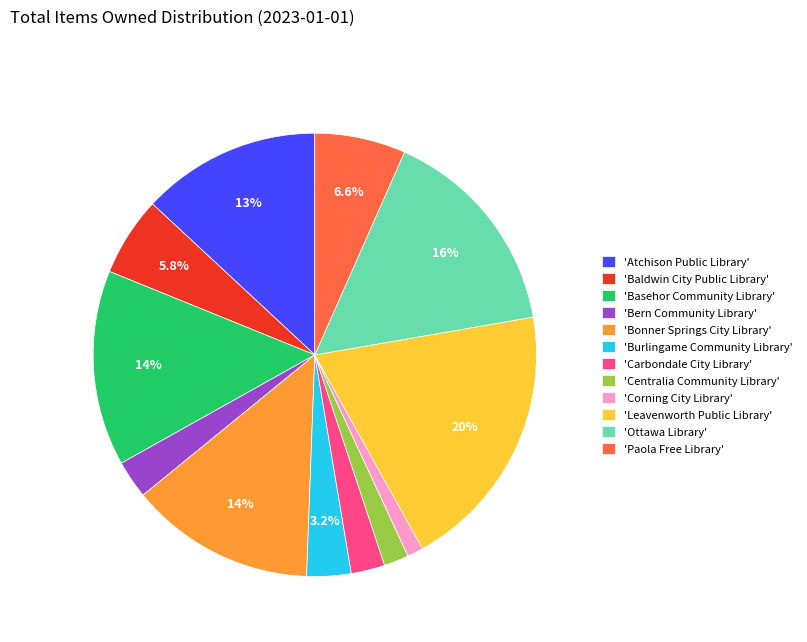

Combined, do 'Ottawa Library' and 'Basehor Community Library' account for over 50%?

No